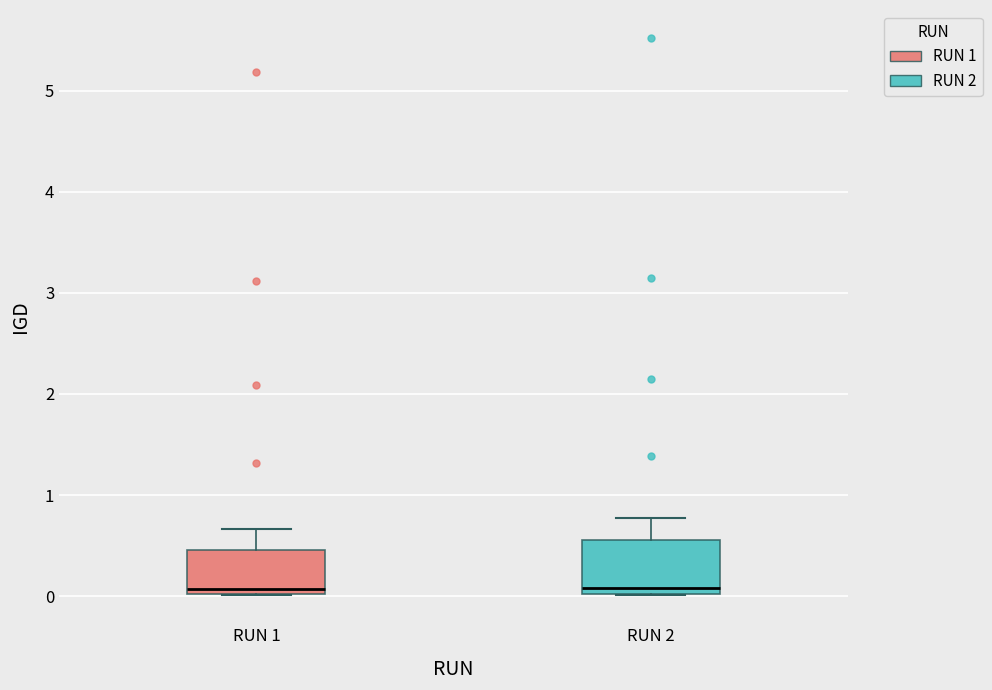

Reading left to right, read every box against the y-axis: the position of its median line, the range the box covers, and the ends of its whiskers. The values are not printed on the chart, so give them approximately, as read against the axis.

RUN 1: median 0.1, box 0.0 to 0.5, whiskers 0.0 to 0.7
RUN 2: median 0.1, box 0.0 to 0.6, whiskers 0.0 to 0.8